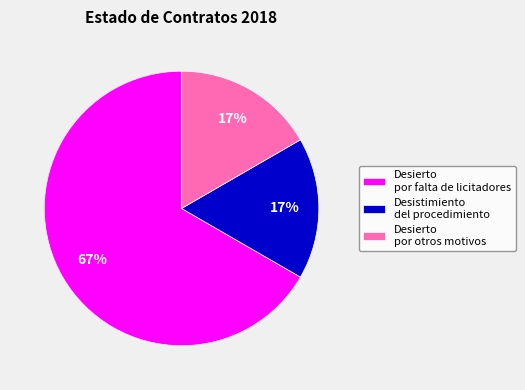

What is the largest slice in the pie chart?

Desierto por falta de licitadores